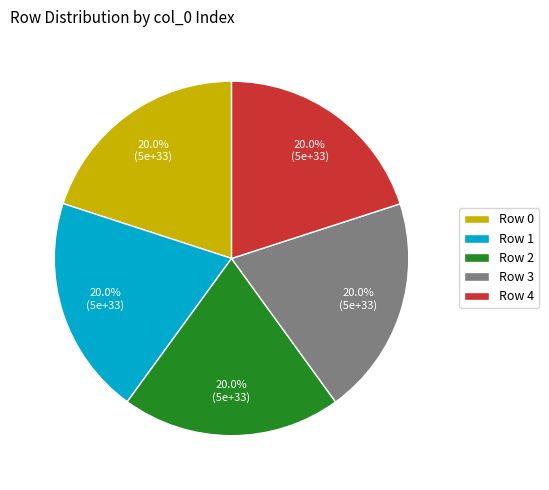

What percentage is the Row 3 slice, to the nearest percent?

20%